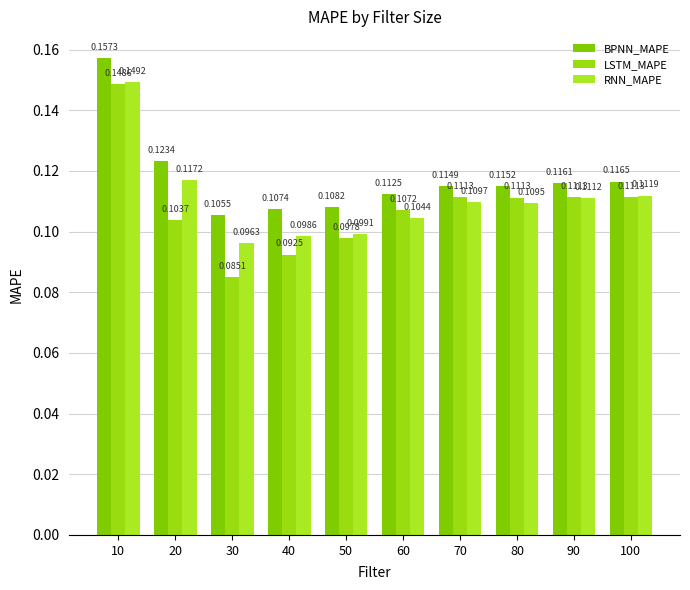

How many bars are there in each group?

3